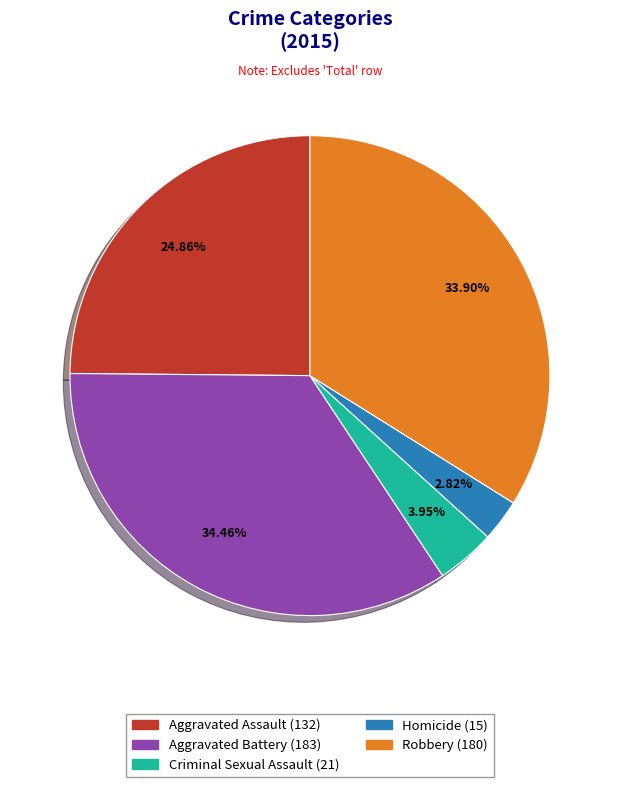

What percentage is the Homicide slice, to the nearest percent?

3%